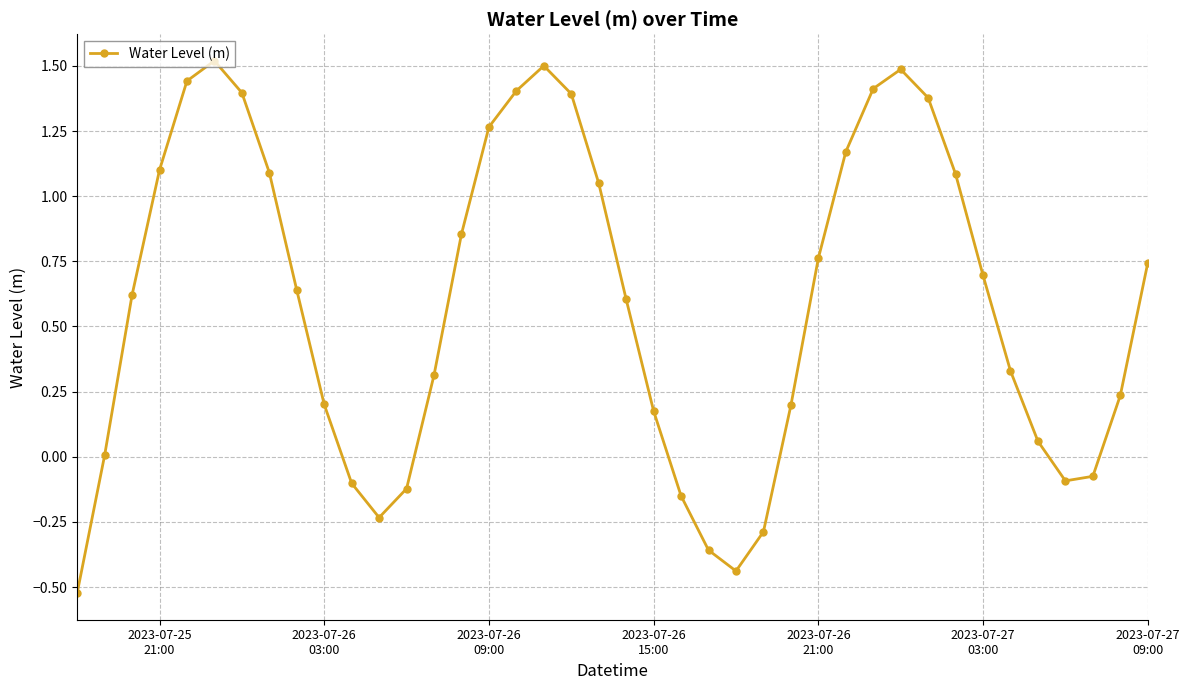

How many points are higher than both their immediate neighbors (excluding endpoints)?

3